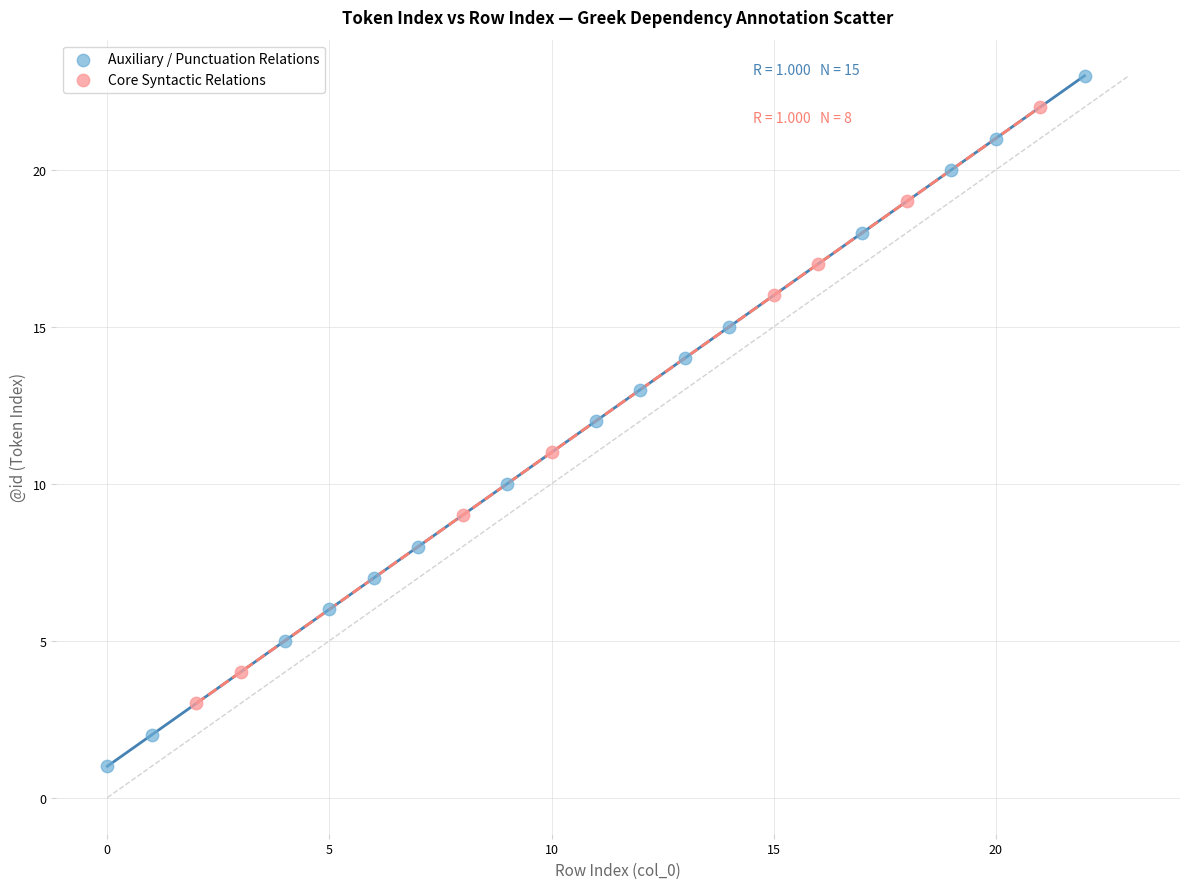

Which series has the largest Y range (max minus min)?

Auxiliary / Punctuation Relations